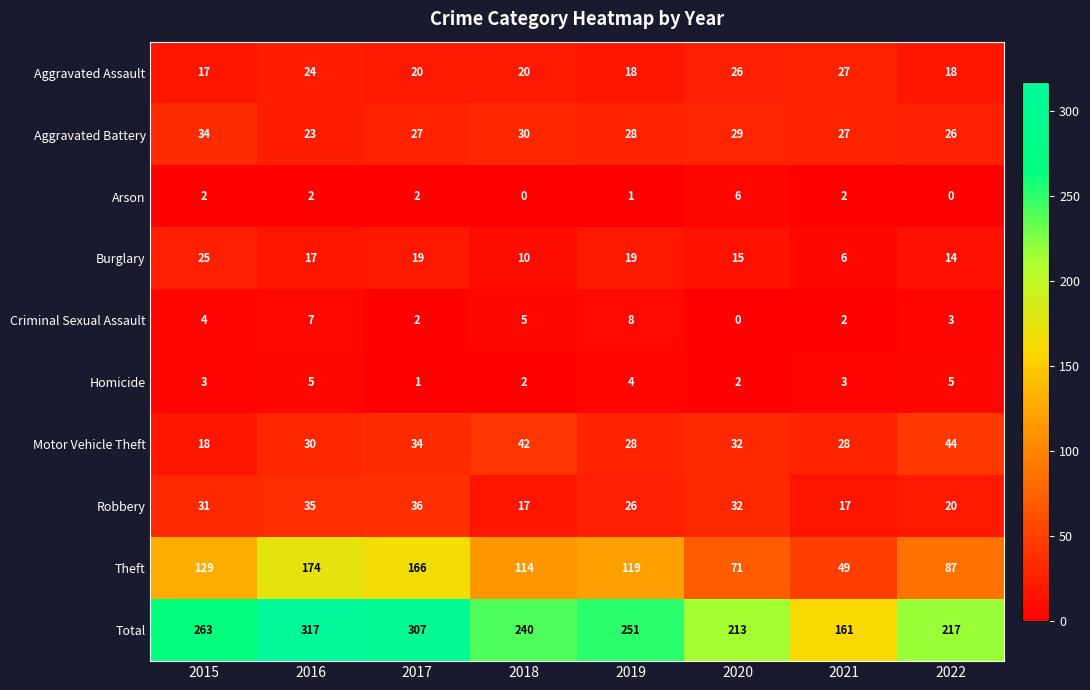

What is the average value of the Aggravated Assault series?

21